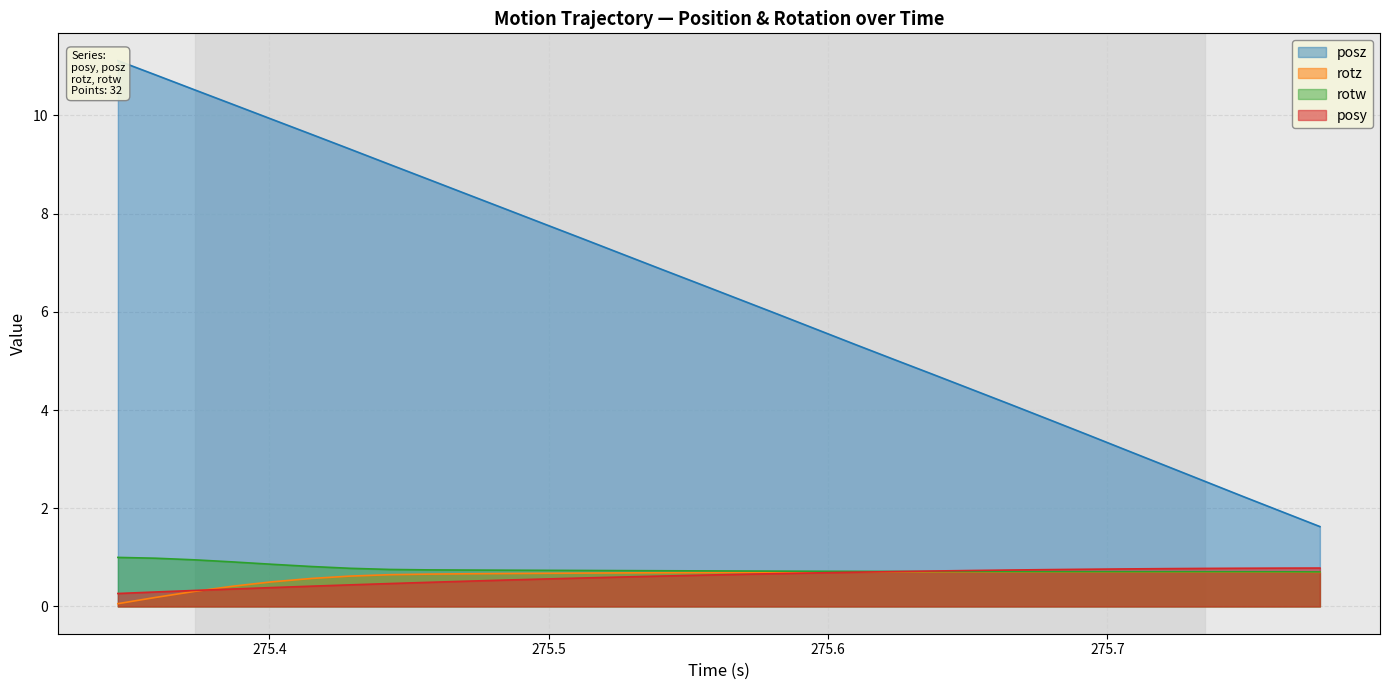

What is the maximum value for posy?

0.8